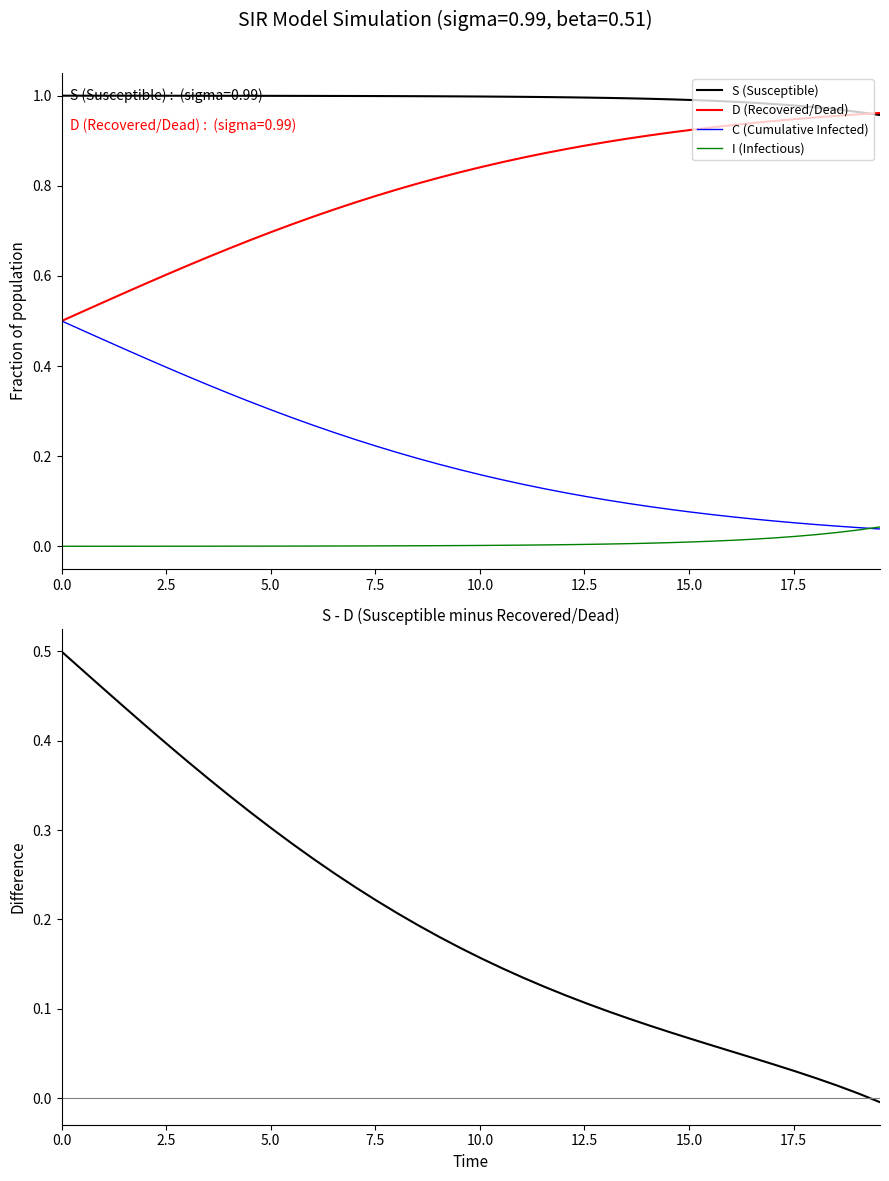

True or false: I (Infectious) and S (Susceptible) intersect in this chart.

False